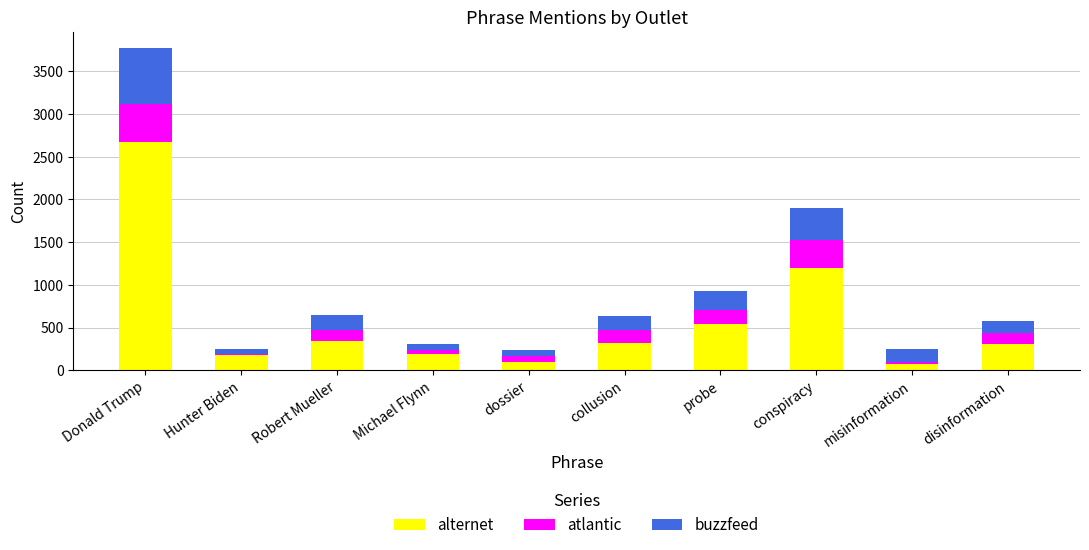

The alternet series shows 2089 at conspiracy. True or false?

False